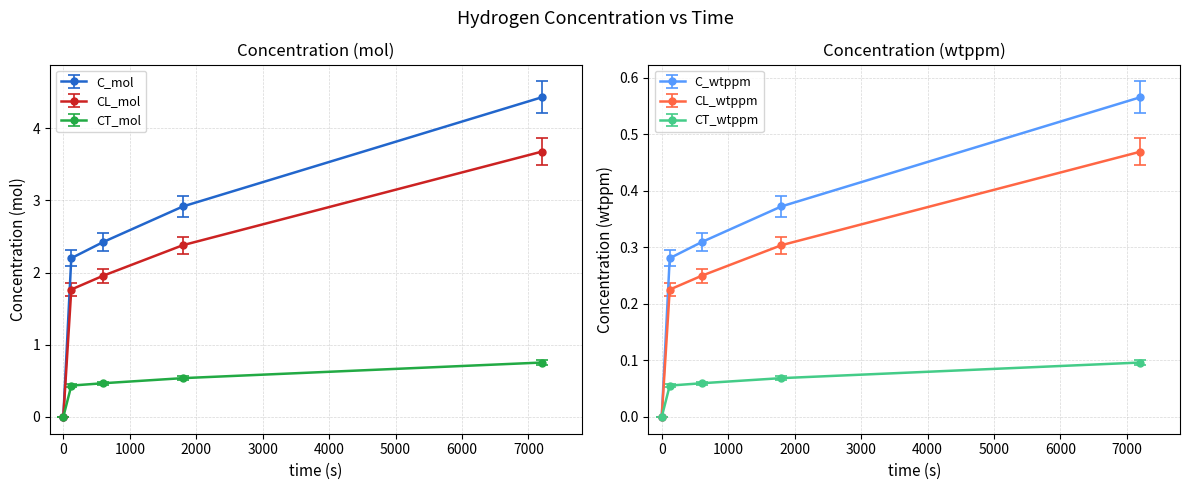

What is the total value across all series at 120?

5.0